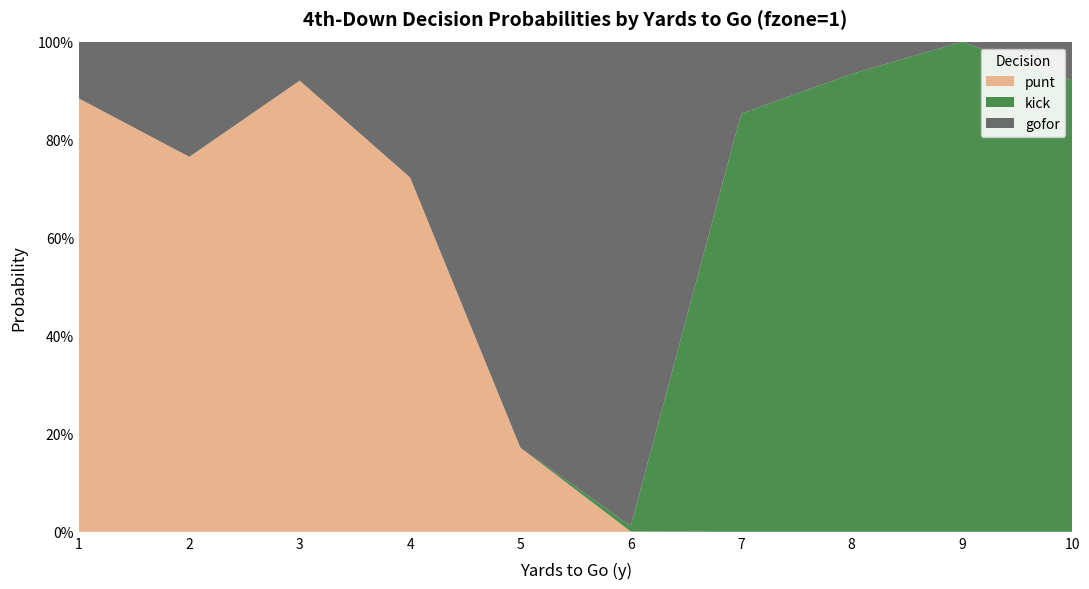

Reading left to right, what are all the values shown in this chart?

punt: 0.9	0.8	0.9	0.7	0.2	0.0	0.0	0.0	0.0	0.0
kick: 0.0	0.0	0.0	0.0	0.0	0.0	0.9	0.9	1.0	0.9
gofor: 0.1	0.2	0.1	0.3	0.8	1.0	0.1	0.1	0.0	0.1